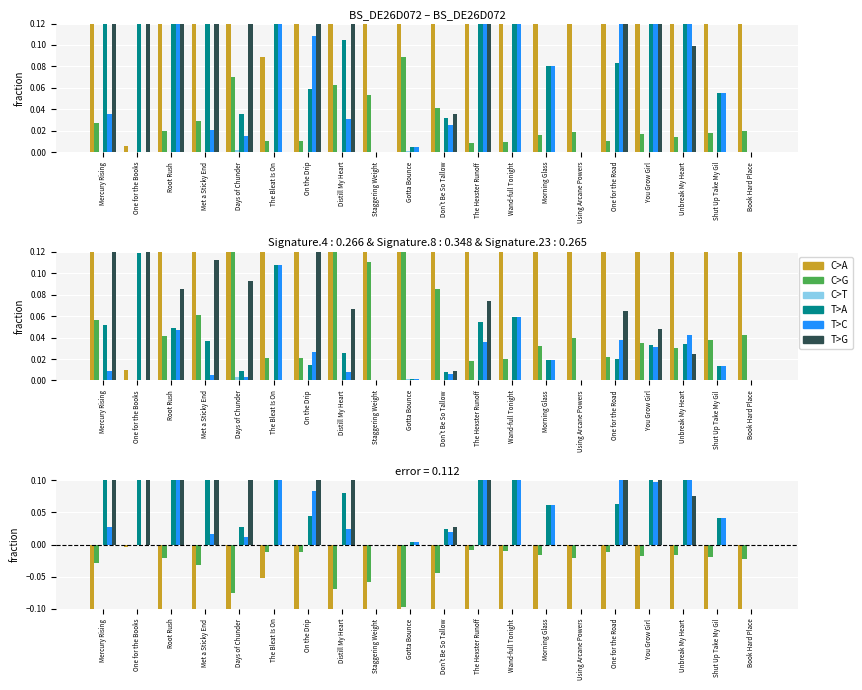

How many data points in T>C are above 0?

16